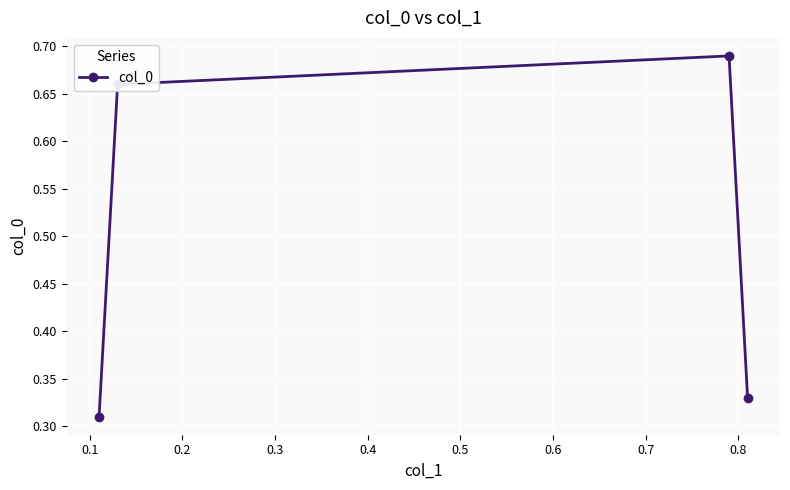

What is the sum of all values?

2.0